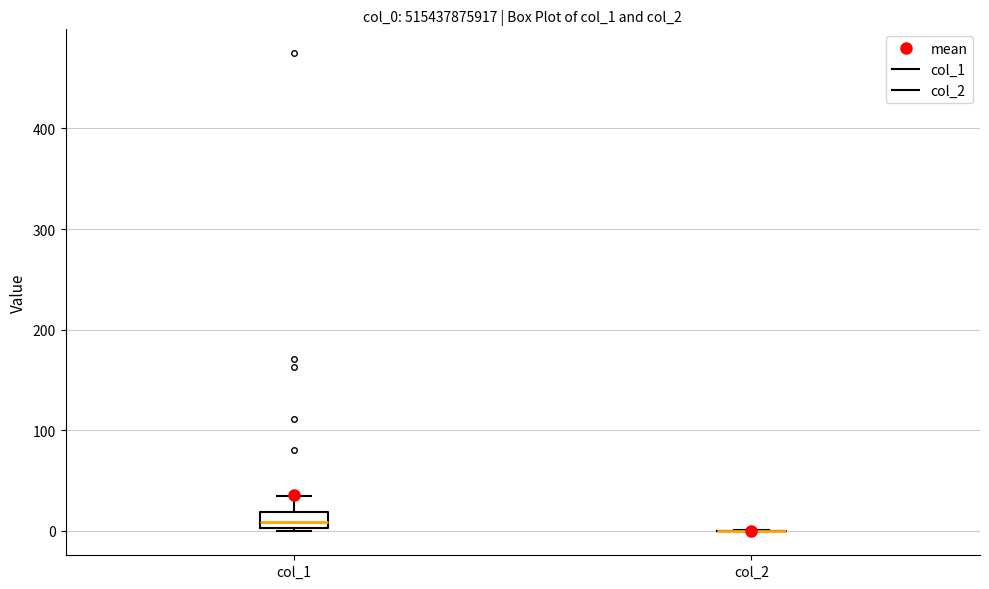

Where does the upper whisker of the box for col_1 end on the y-axis? The values are not printed on the chart, so give them approximately, as read against the axis.

40